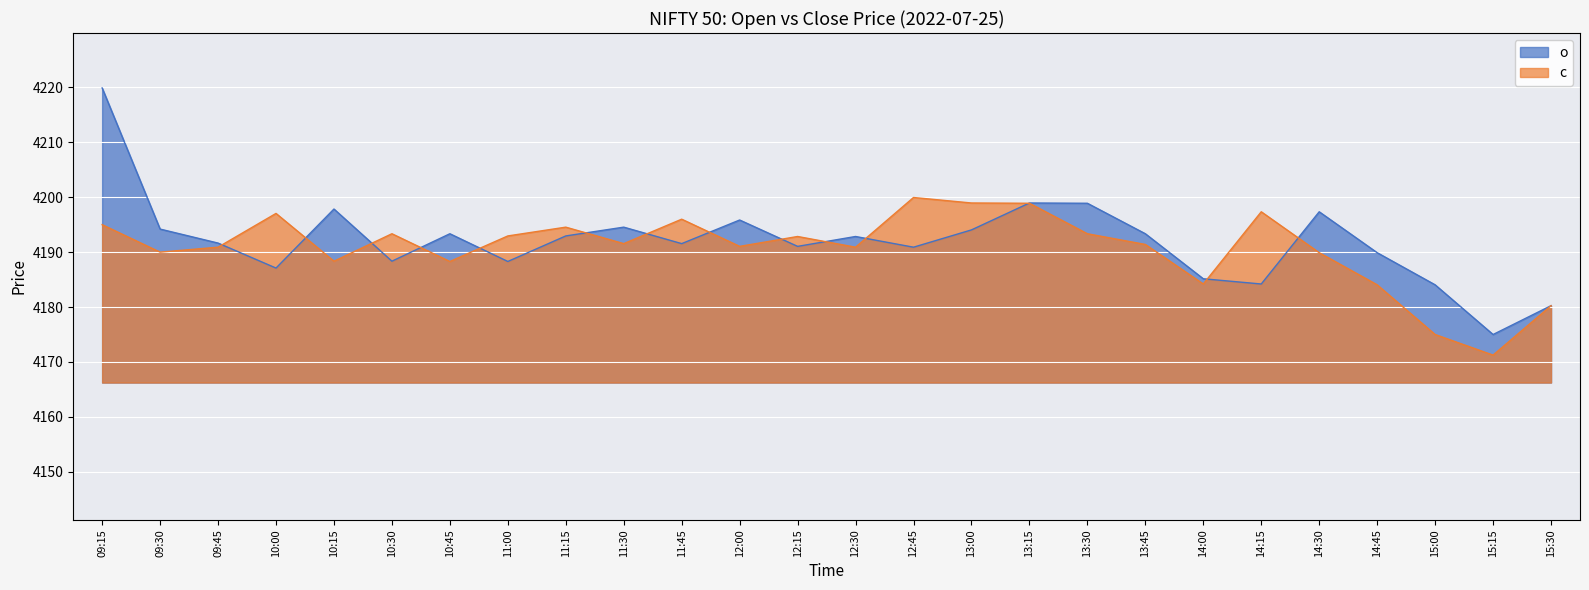

Which series has the largest range (max minus min)?

o